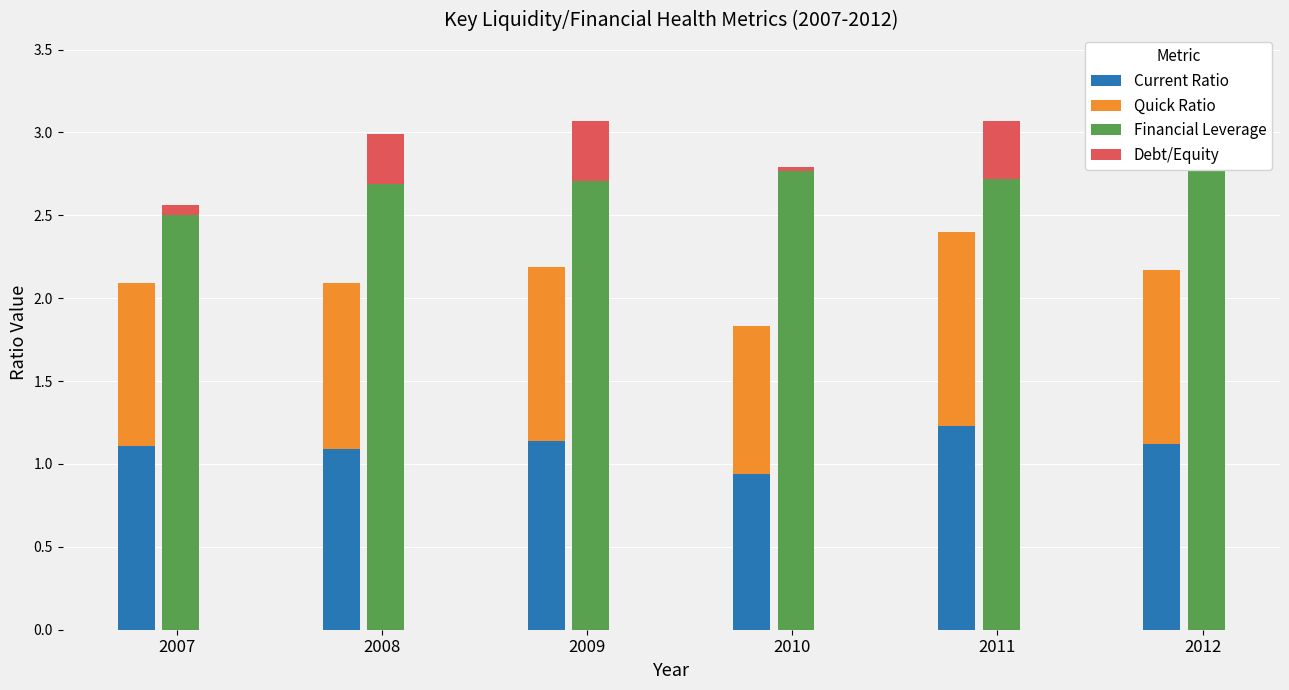

The Quick Ratio series shows 0.5 at 2007. True or false?

False